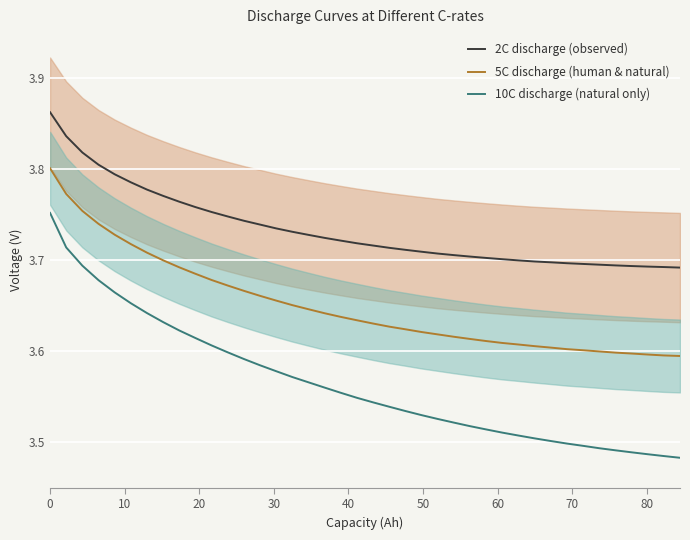

Which series has the largest total across all categories?

2C discharge (observed)